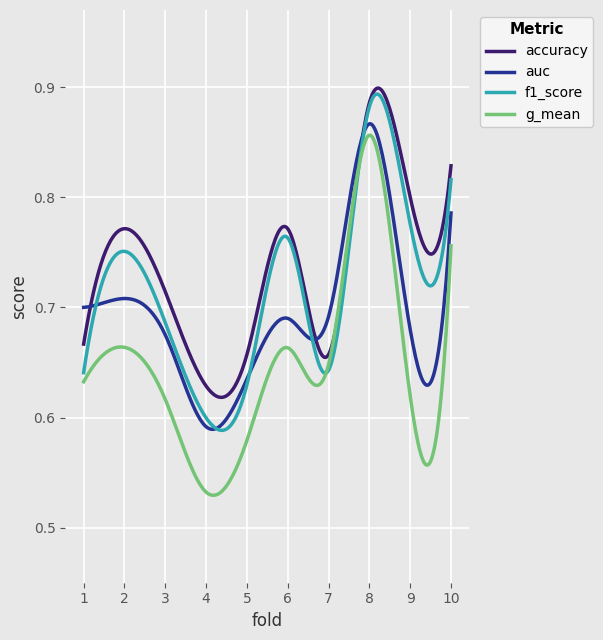

List the series in order of their overall mean, lowest first.

g_mean, auc, f1_score, accuracy